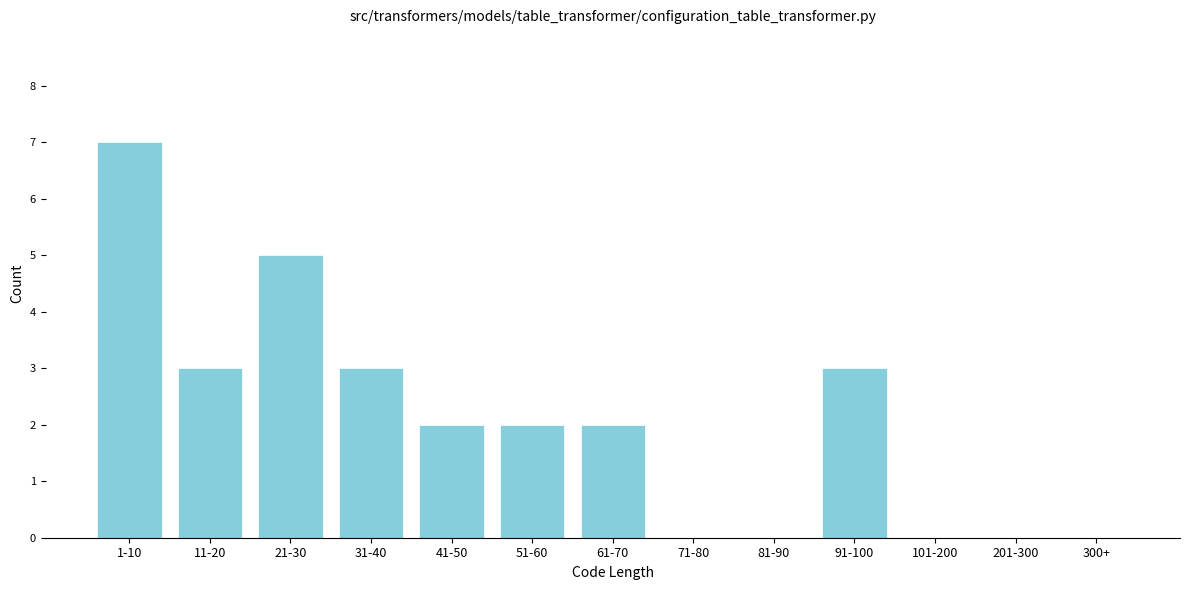

Reading right to left, list all the values displayed in this chart.

300+=0	201-300=0	101-200=0	91-100=3	81-90=0	71-80=0	61-70=2	51-60=2	41-50=2	31-40=3	21-30=5	11-20=3	1-10=7